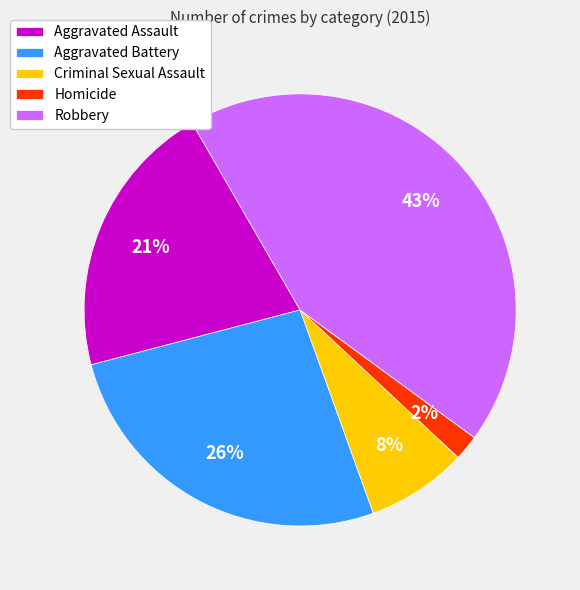

Rank the categories by value from highest to lowest.

Robbery, Aggravated Battery, Aggravated Assault, Criminal Sexual Assault, Homicide